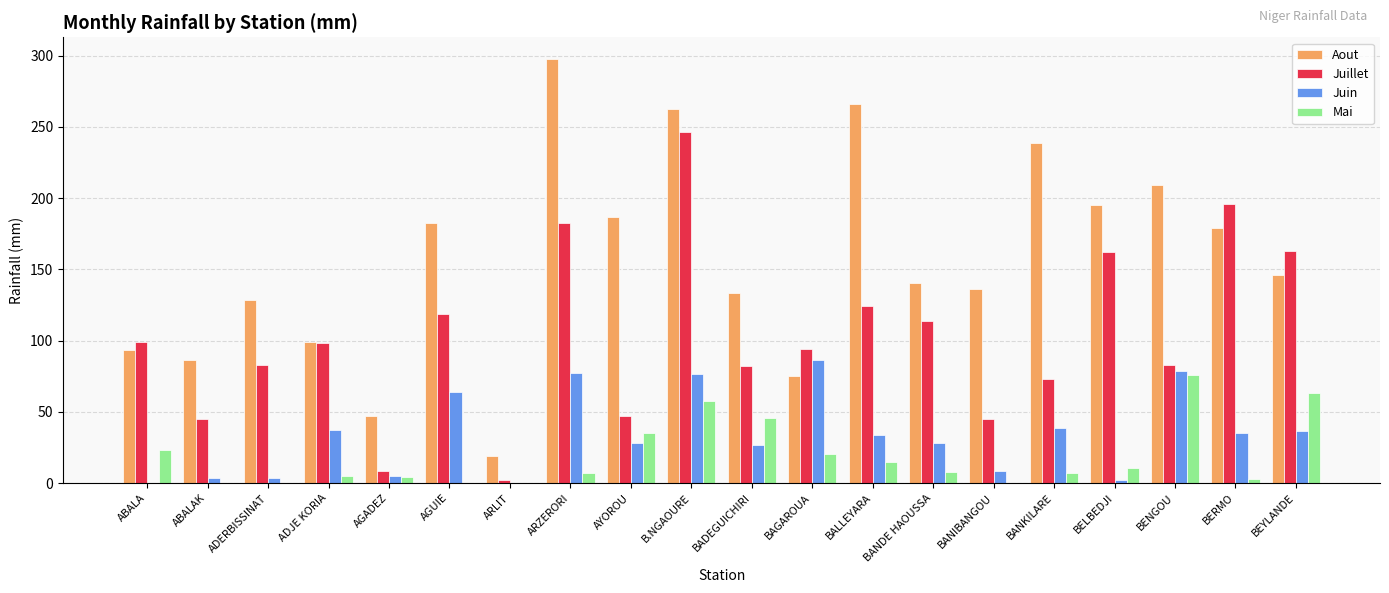

What are all the series names shown in the legend?

Aout, Juillet, Juin, Mai